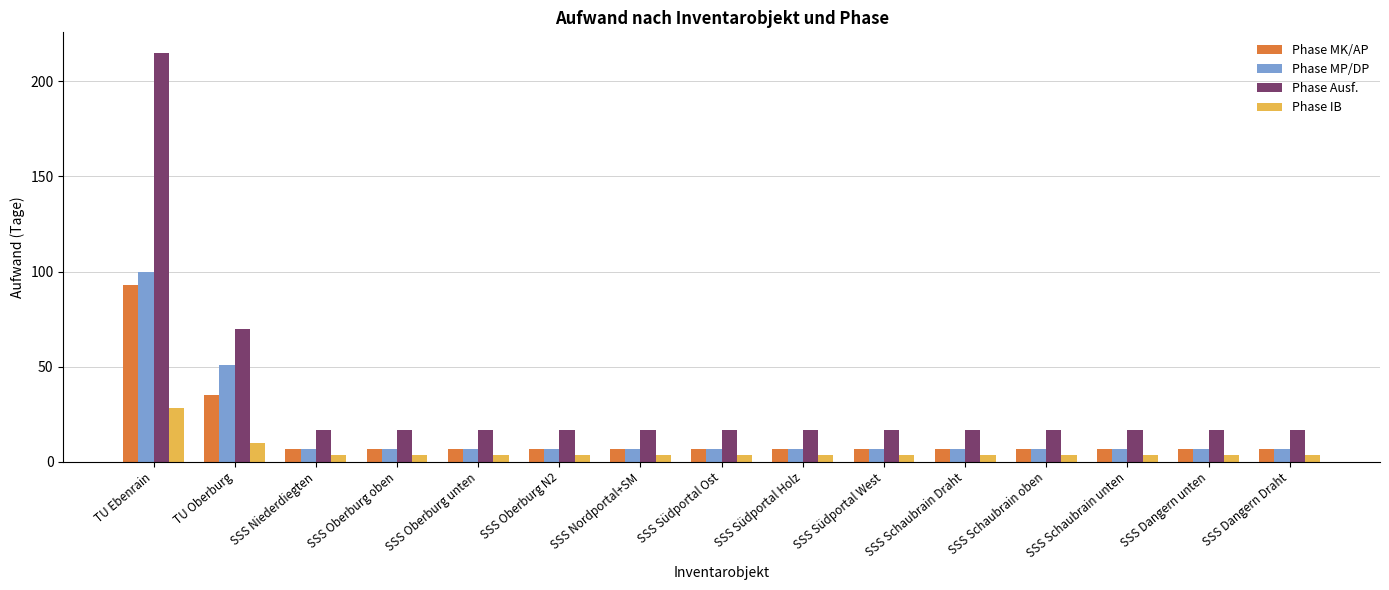

At which category is the sum across all series the highest?

TU Ebenrain